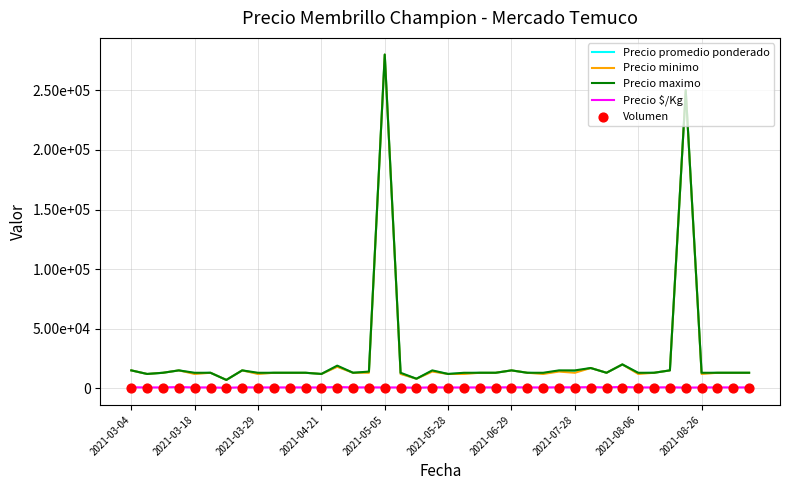

What is the total value across all series at 15?

41403